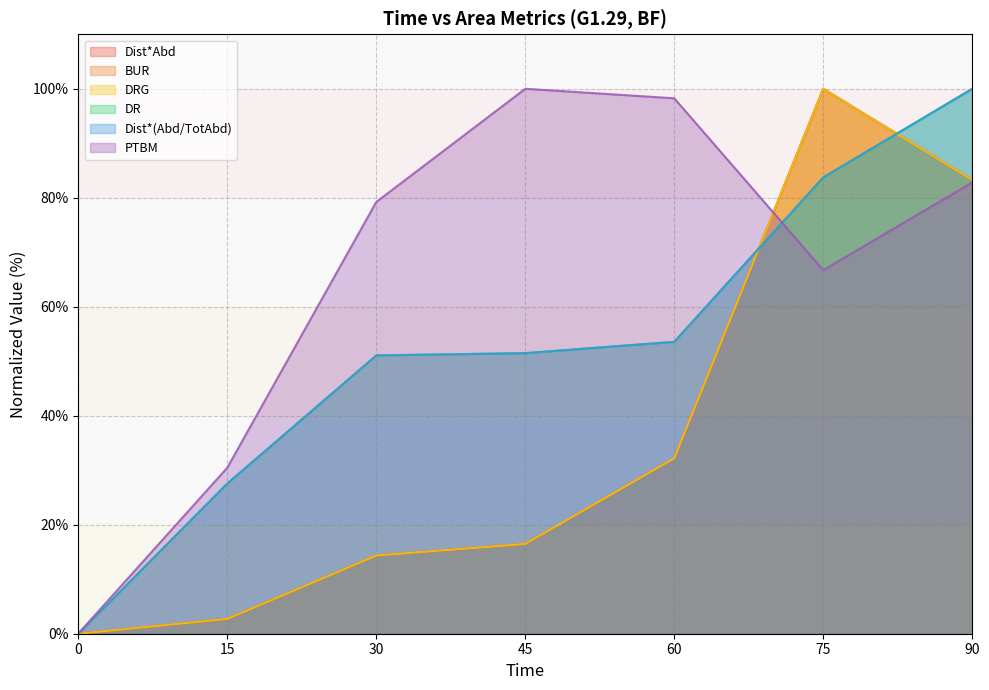

At 60, list the series in order from largest to smallest.

PTBM, DR, Dist*(Abd/TotAbd), Dist*Abd, BUR, DRG